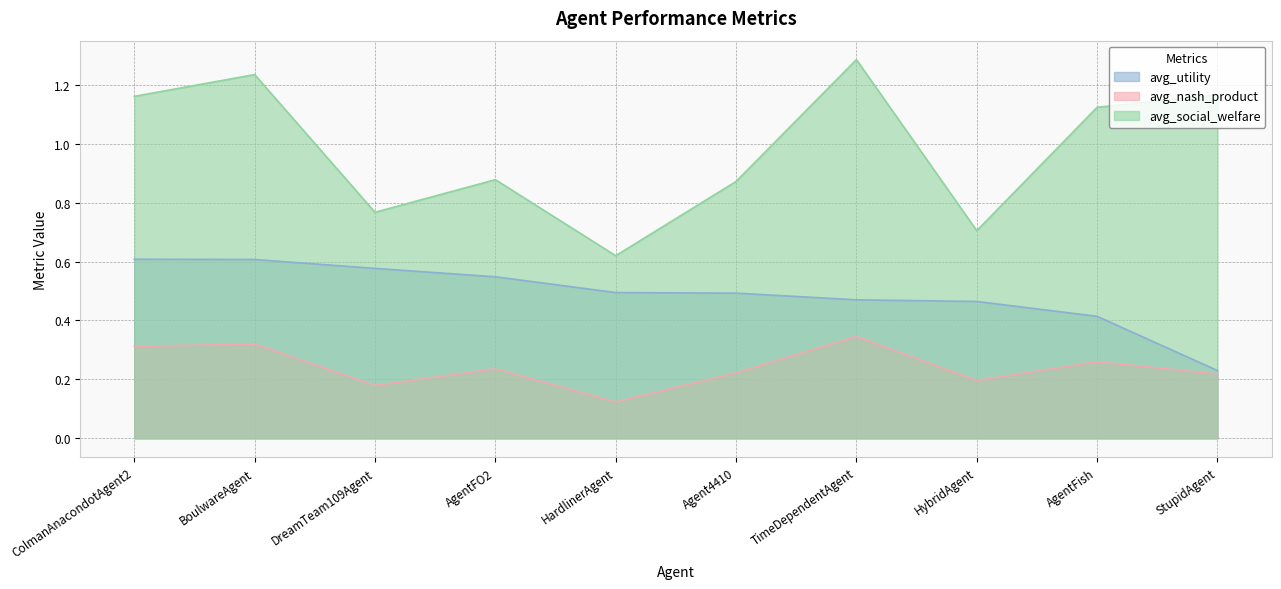

Which category has the highest value in the avg_utility series?

ColmanAnacondotAgent2